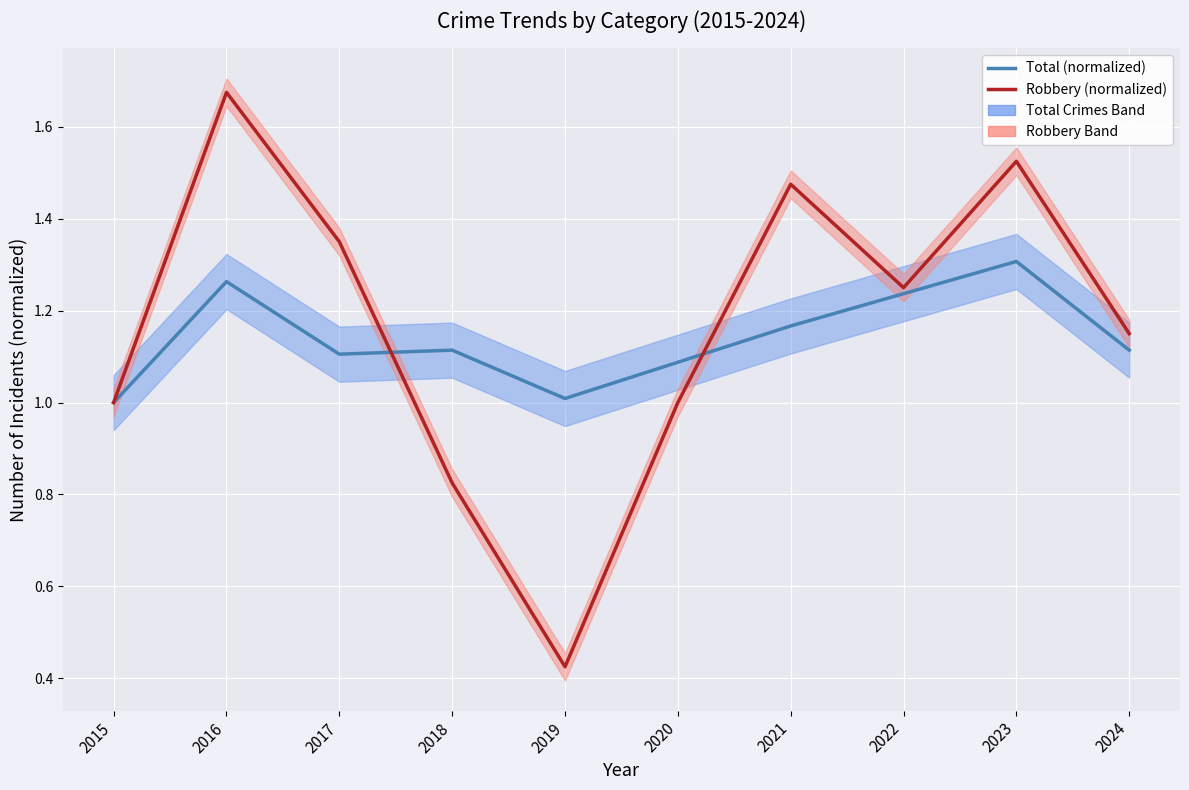

How many lines are shown in the chart?

2